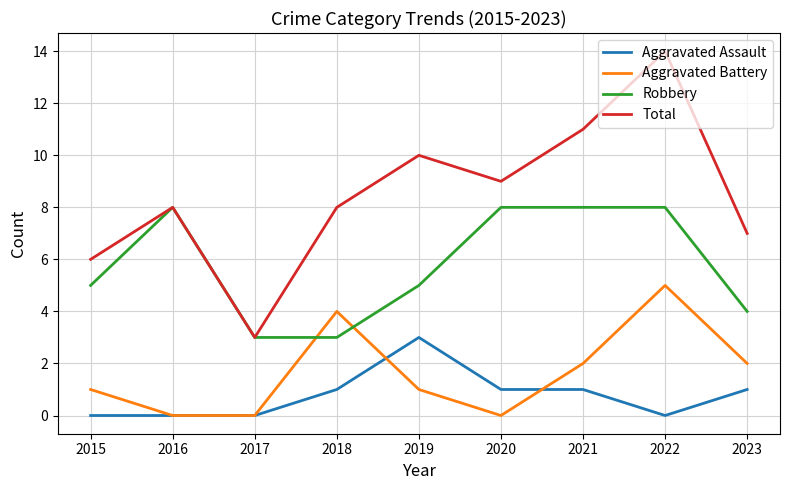

Rank the series by their maximum value, from lowest to highest.

Aggravated Assault, Aggravated Battery, Robbery, Total